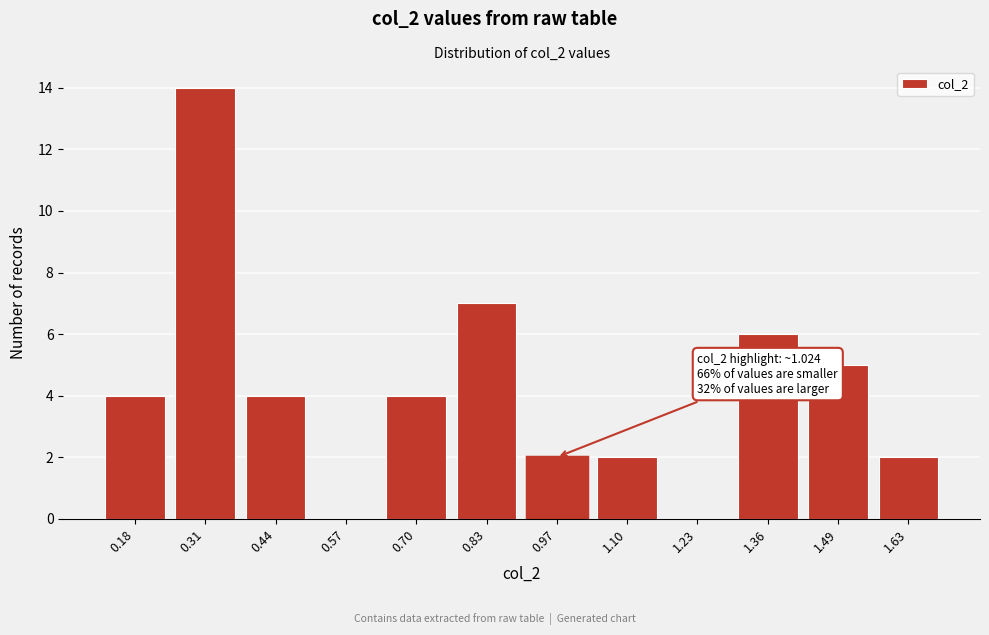

Reading left to right, transcribe all the data shown in this chart.

0.18=4	0.31=14	0.44=4	0.57=0	0.70=4	0.83=7	0.97=2	1.10=2	1.23=0	1.36=6	1.49=5	1.63=2